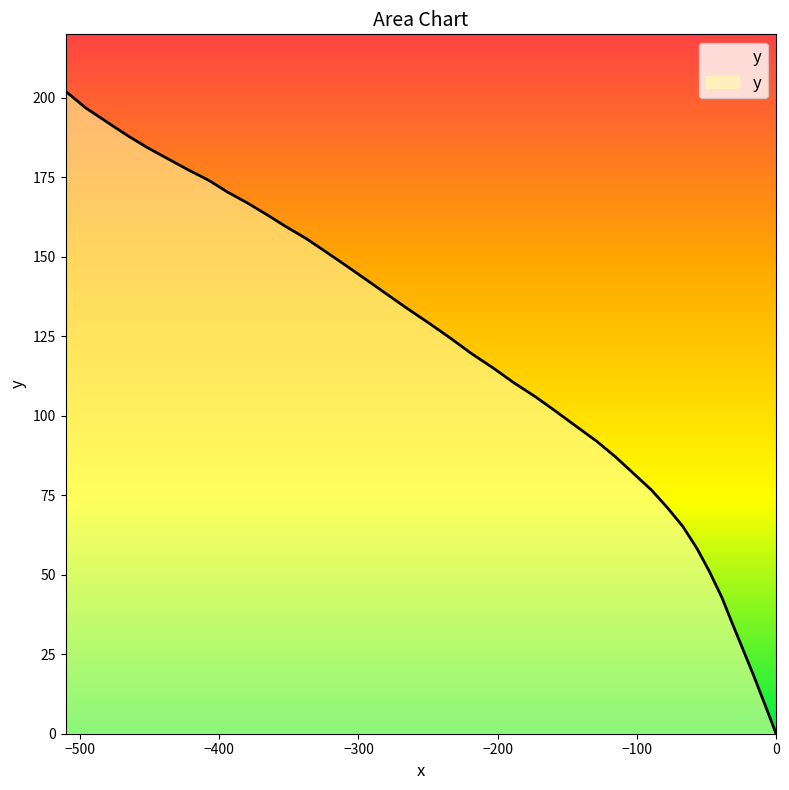

What is the greatest value displayed?

202.1